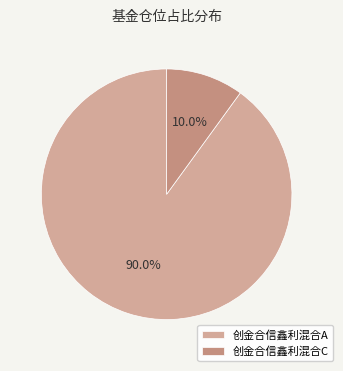

The 创金合信鑫利混合C slice represents 10% of the pie. True or false?

True